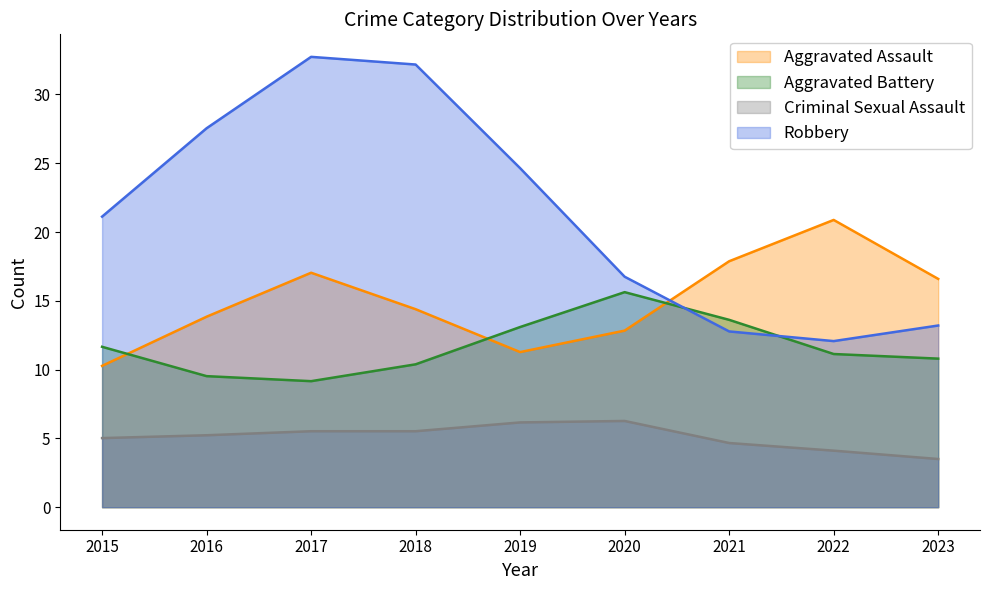

True or false: Robbery and Criminal Sexual Assault intersect in this chart.

False